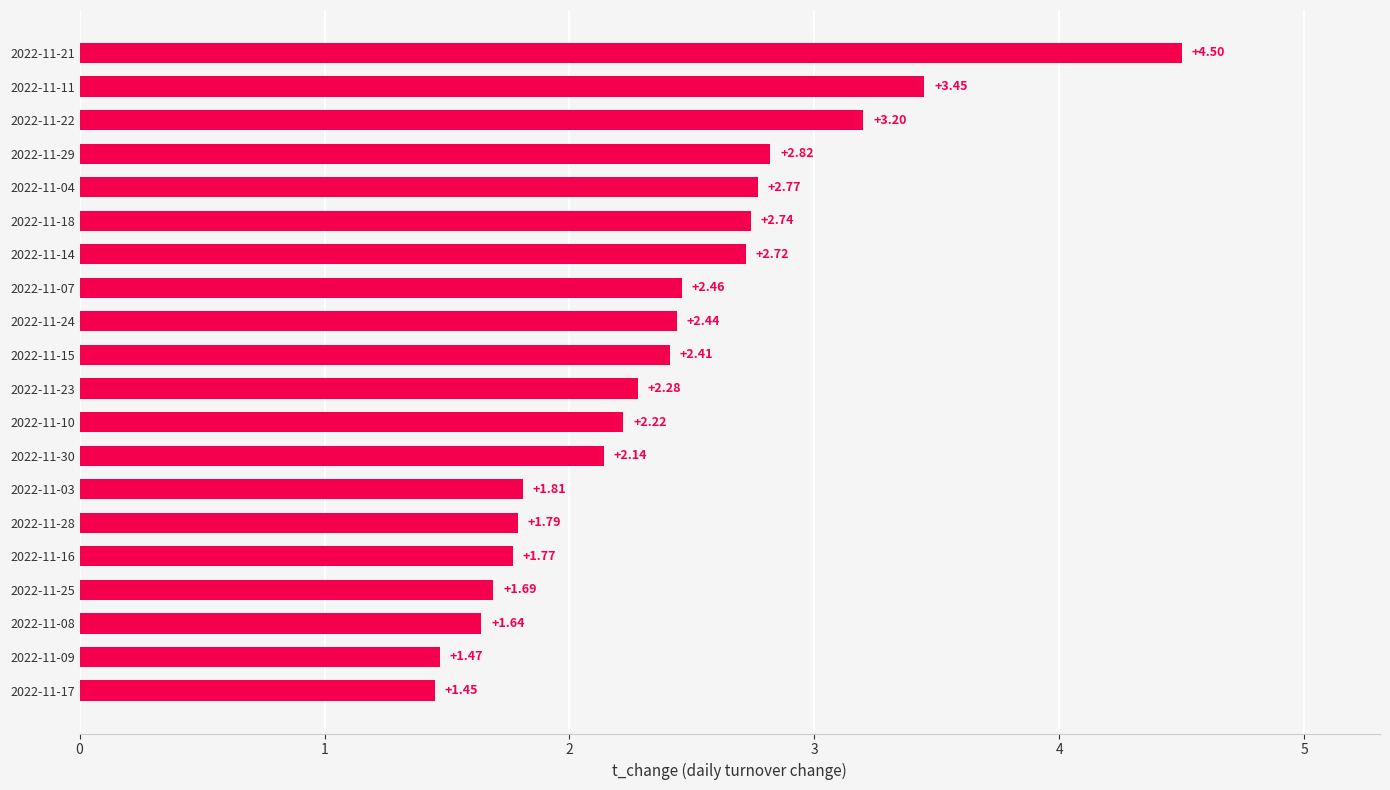

Rank the categories by value from lowest to highest.

2022-11-17, 2022-11-09, 2022-11-08, 2022-11-25, 2022-11-16, 2022-11-28, 2022-11-03, 2022-11-30, 2022-11-10, 2022-11-23, 2022-11-15, 2022-11-24, 2022-11-07, 2022-11-14, 2022-11-18, 2022-11-04, 2022-11-29, 2022-11-22, 2022-11-11, 2022-11-21